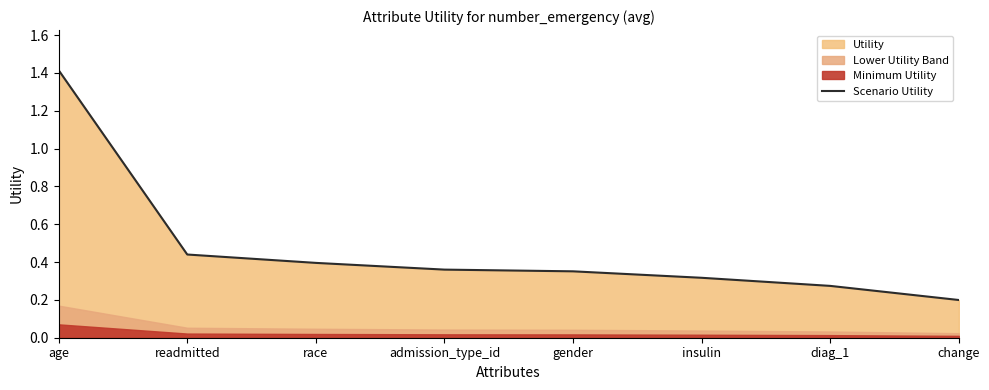

List the labels in order of value, smallest first.

change, diag_1, insulin, gender, admission_type_id, race, readmitted, age